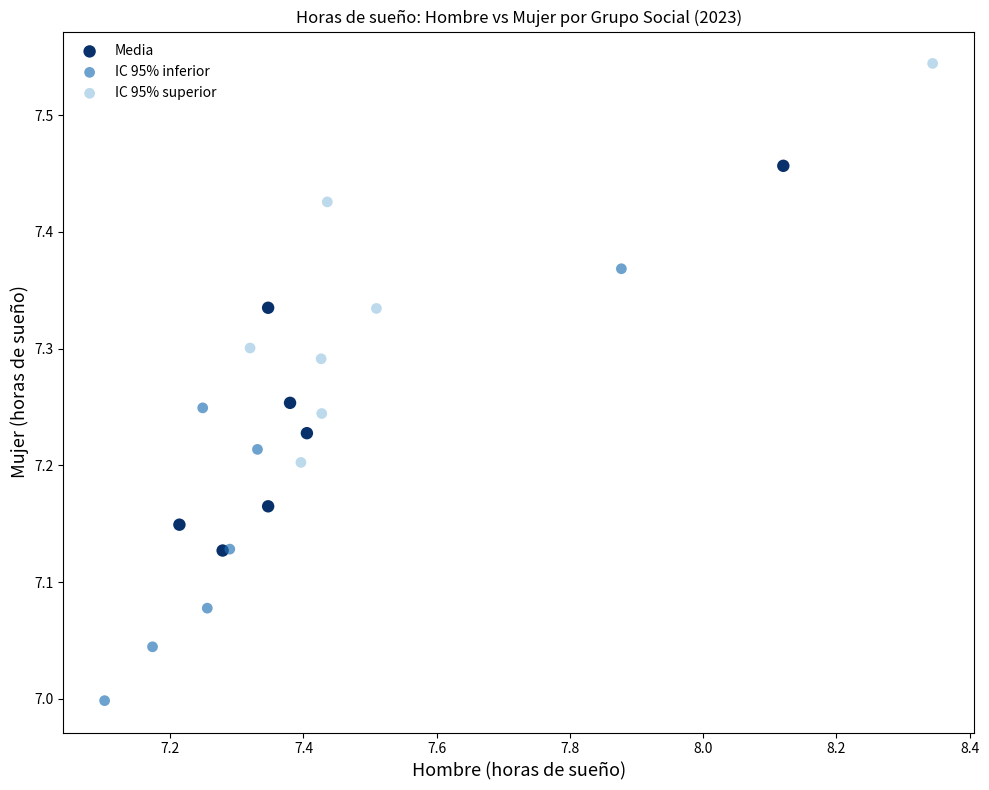

Which series contains the lowest Y value?

IC 95% inferior